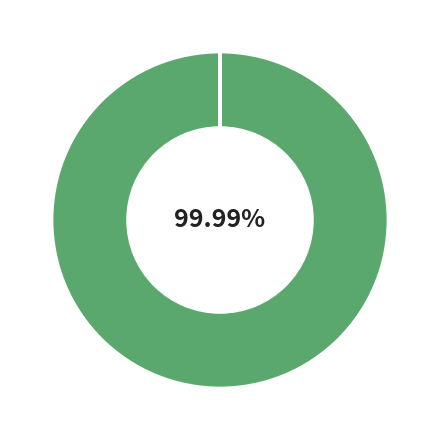

Is there a majority slice in this chart?

Yes